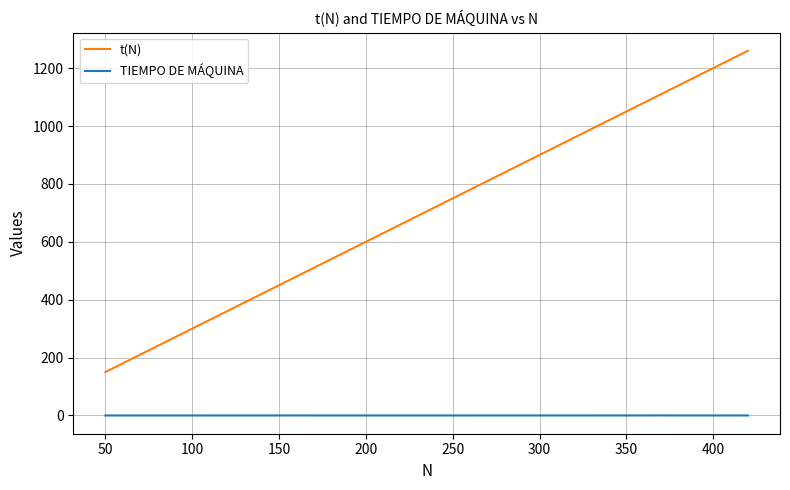

List the series in order of their peak value, lowest first.

TIEMPO DE MÁQUINA, t(N)